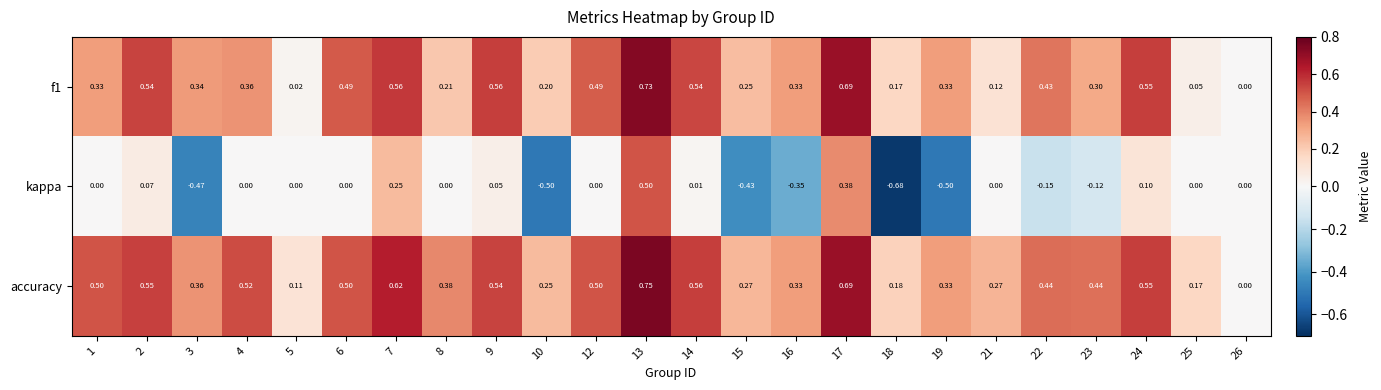

Which series has the widest spread of values?

kappa